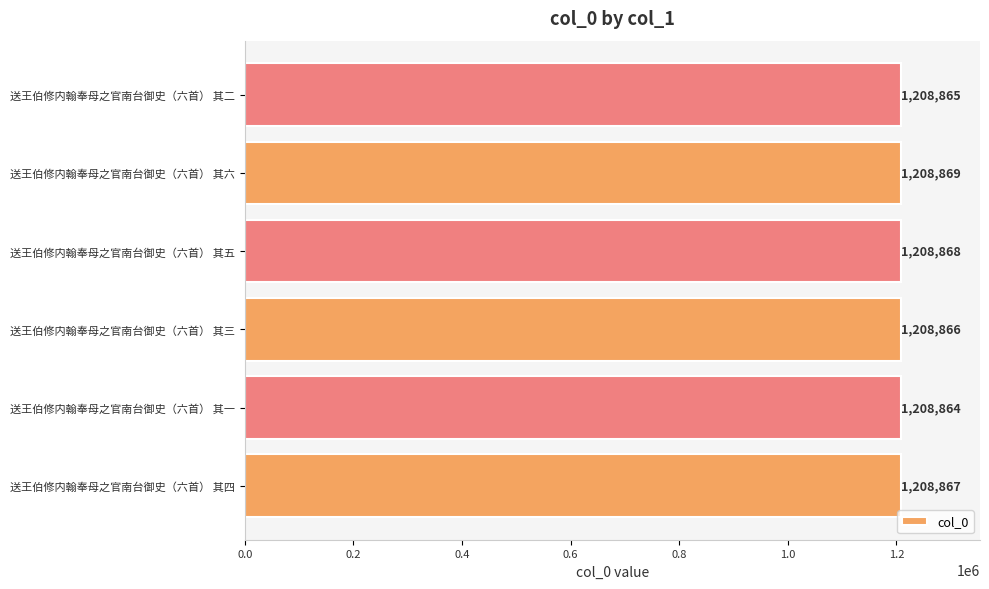

Reading bottom to top, extract all data points from this chart.

送王伯修内翰奉母之官南台御史（六首） 其四=1208867	送王伯修内翰奉母之官南台御史（六首） 其一=1208864	送王伯修内翰奉母之官南台御史（六首） 其三=1208866	送王伯修内翰奉母之官南台御史（六首） 其五=1208868	送王伯修内翰奉母之官南台御史（六首） 其六=1208869	送王伯修内翰奉母之官南台御史（六首） 其二=1208865